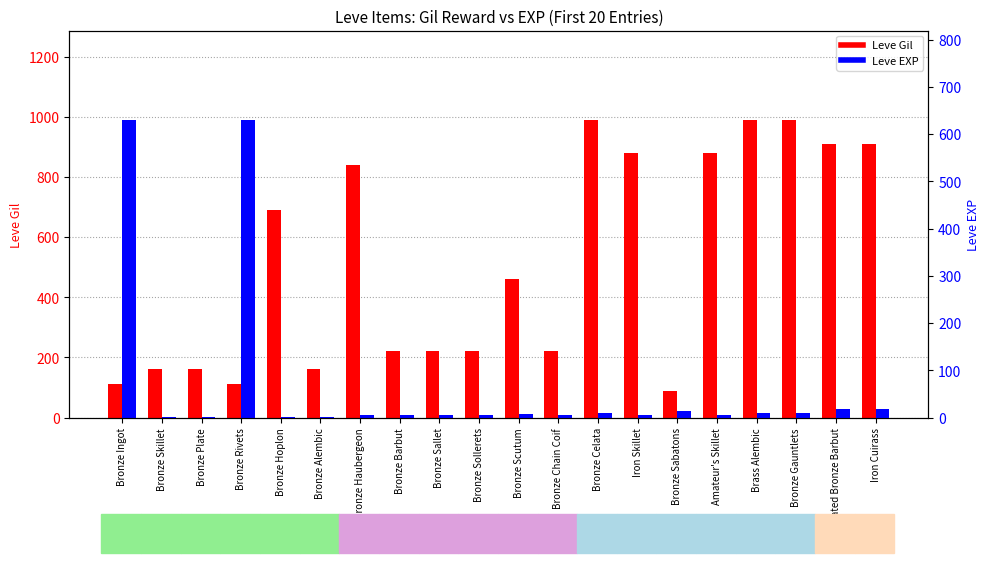

What is the sum of the Leve EXP values at Bronze Gauntlets and Bronze Celata?

18